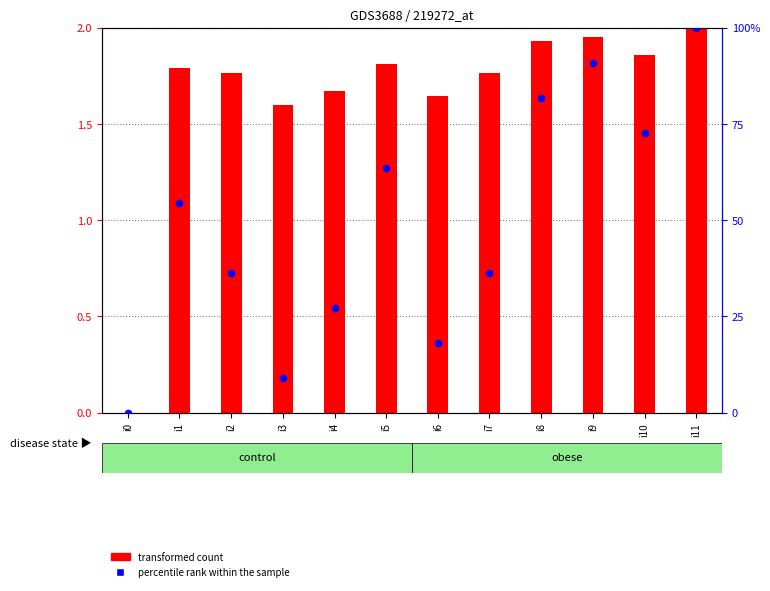

At how many categories does at least one series exceed 28?

8